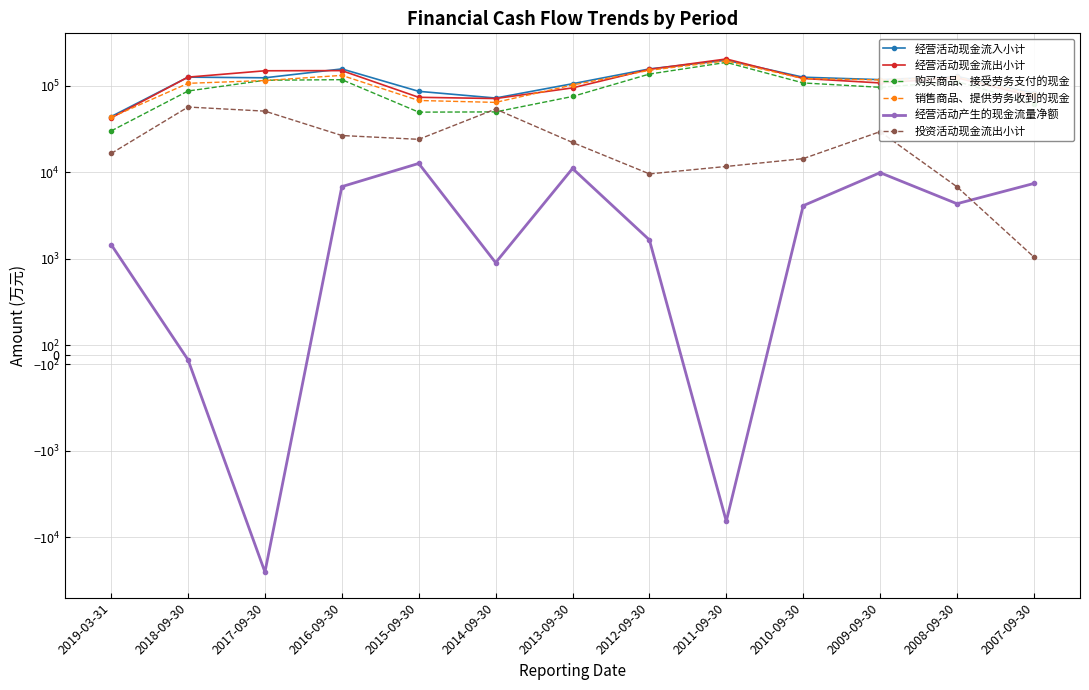

Where is 购买商品、接受劳务支付的现金 nearest to the value 107446?

2010-09-30